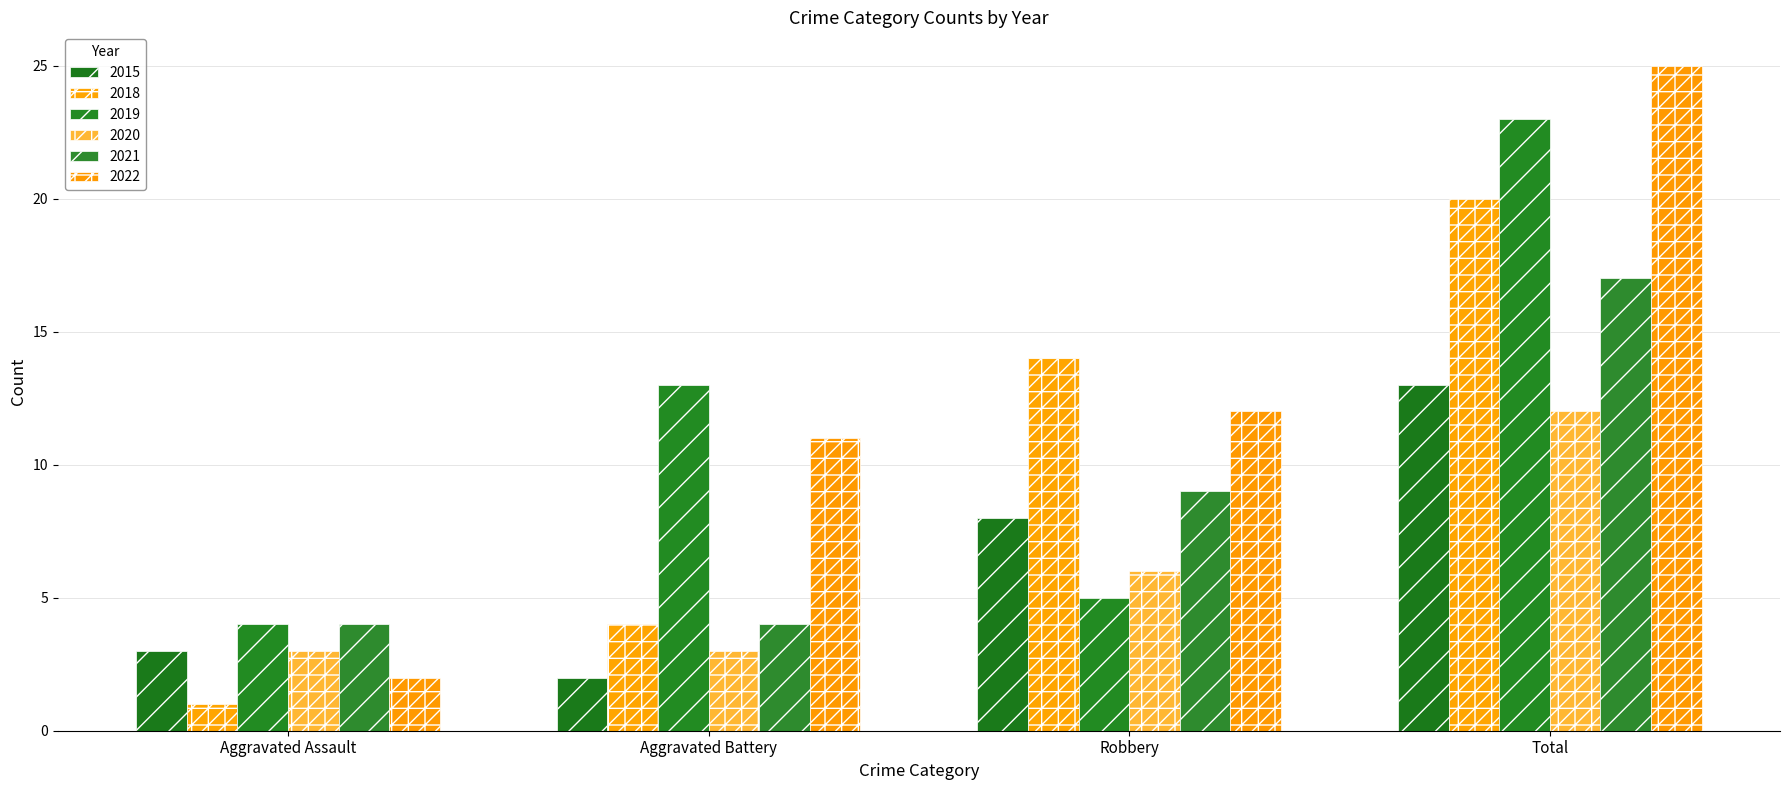

What position from the left is Robbery?

3